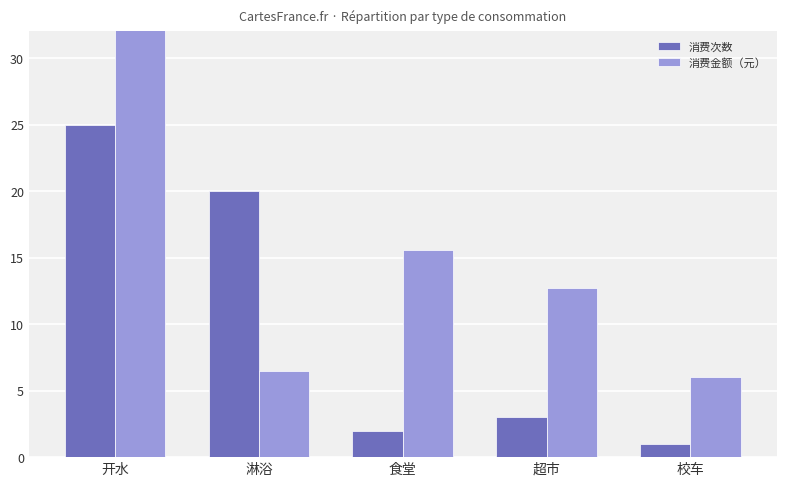

Reading left to right, list all the values displayed in this chart.

消费次数: 25.0	20.0	2.0	3.0	1.0
消费金额（元）: 40.3	6.5	15.6	12.7	6.0